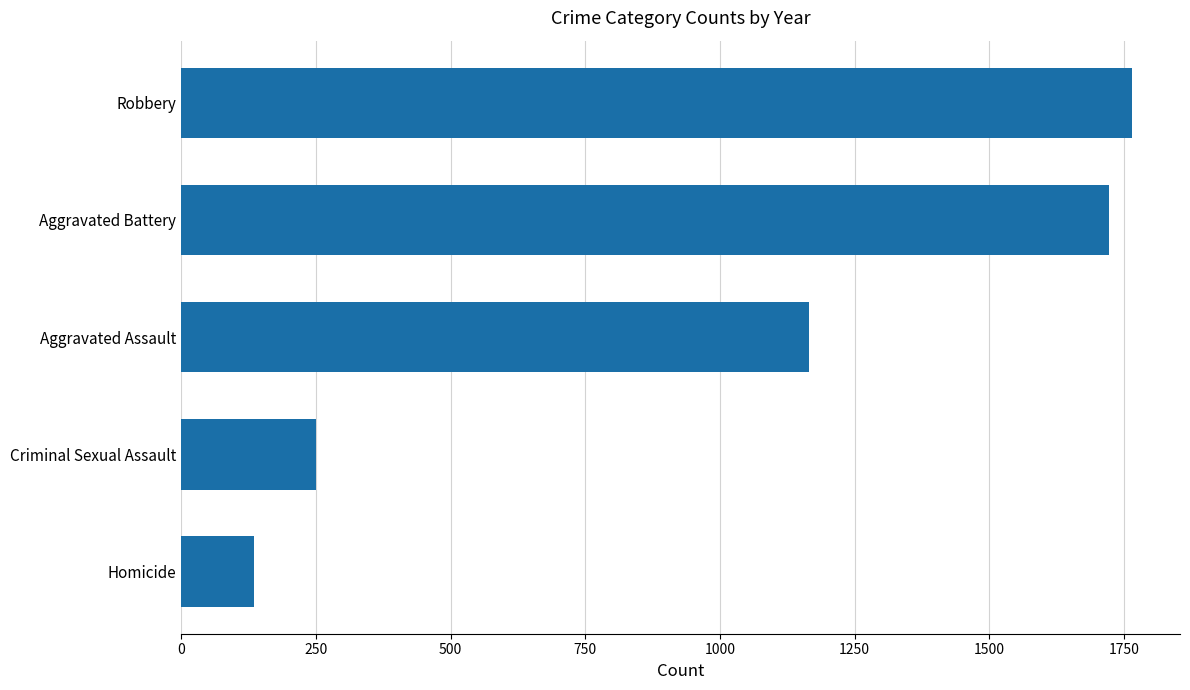

What is the maximum value shown in the chart?

1766